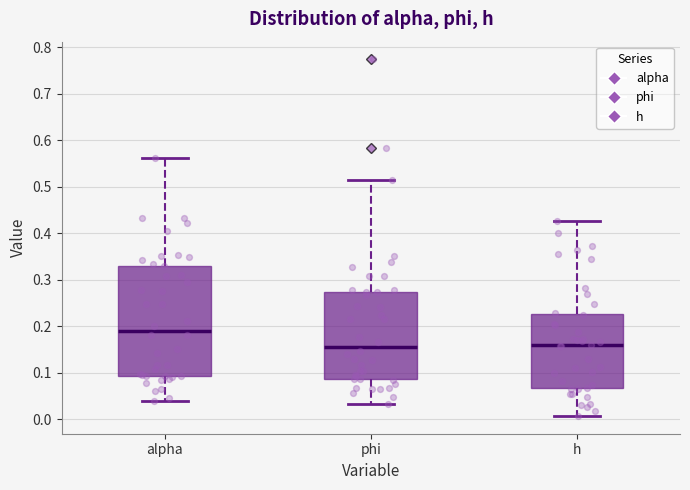

Reading left to right, read every box against the y-axis: the position of its median line, the range the box covers, and the ends of its whiskers. The values are not printed on the chart, so give them approximately, as read against the axis.

alpha: median 0.19, box 0.09 to 0.33, whiskers 0.04 to 0.56
phi: median 0.16, box 0.09 to 0.27, whiskers 0.03 to 0.52
h: median 0.16, box 0.07 to 0.23, whiskers 0.01 to 0.43